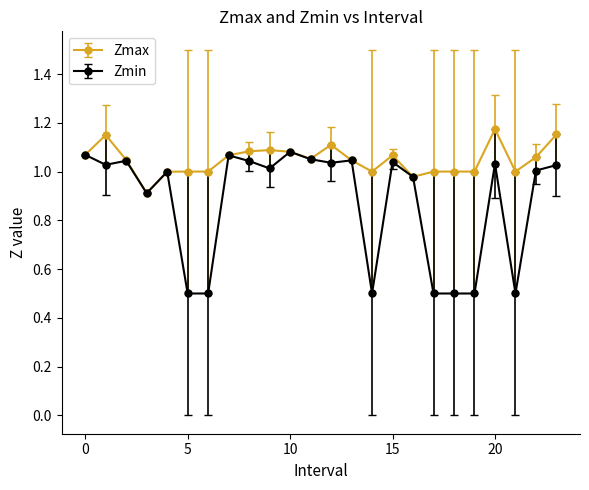

At how many categories does at least one series exceed 0?

24